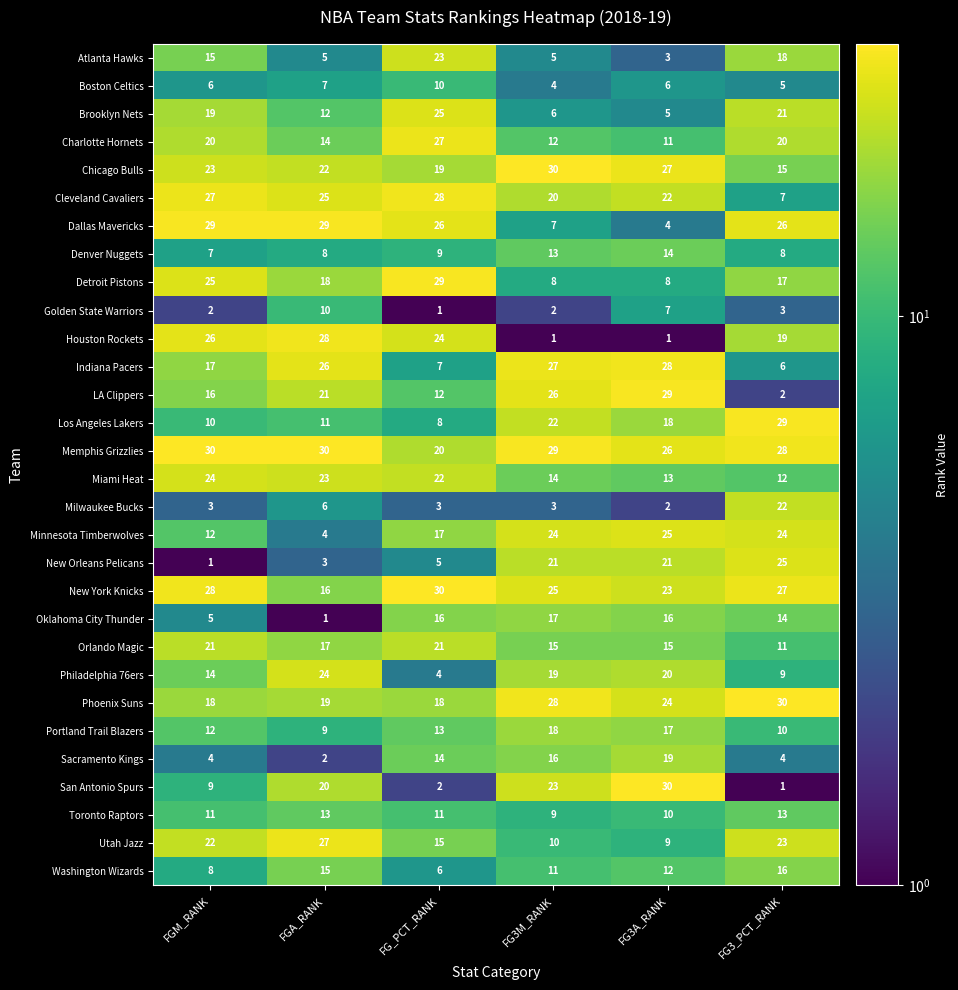

At which label is Sacramento Kings closest to 10?

FG_PCT_RANK